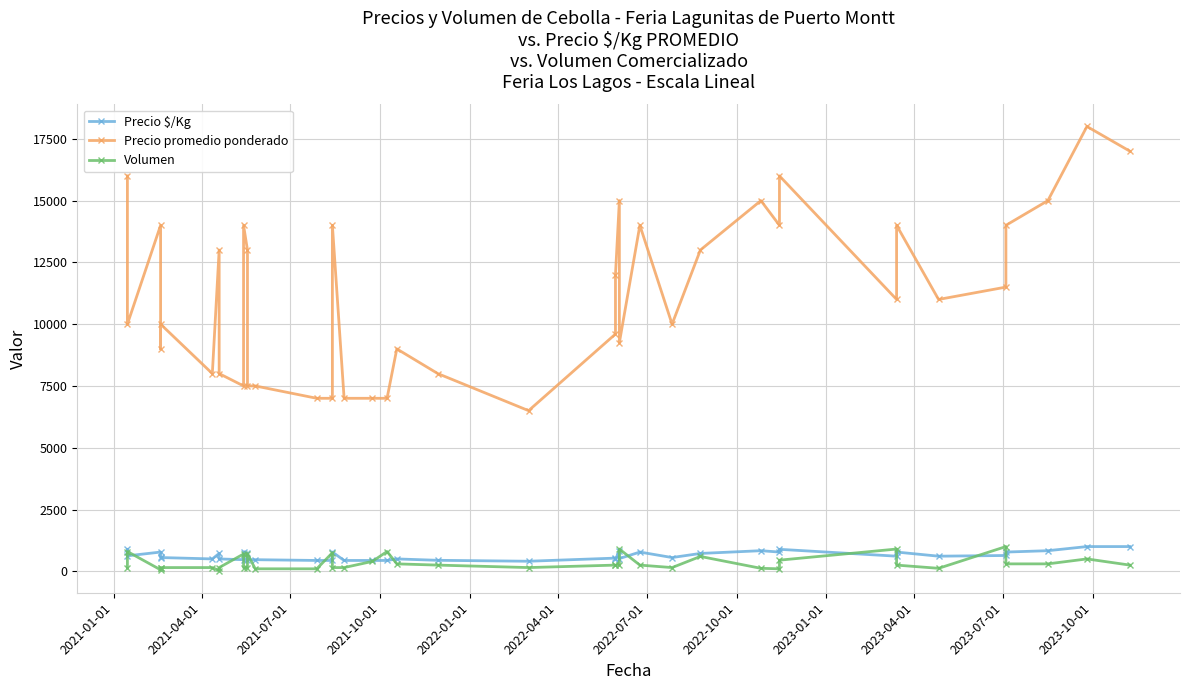

What is the maximum value for Volumen?

1000